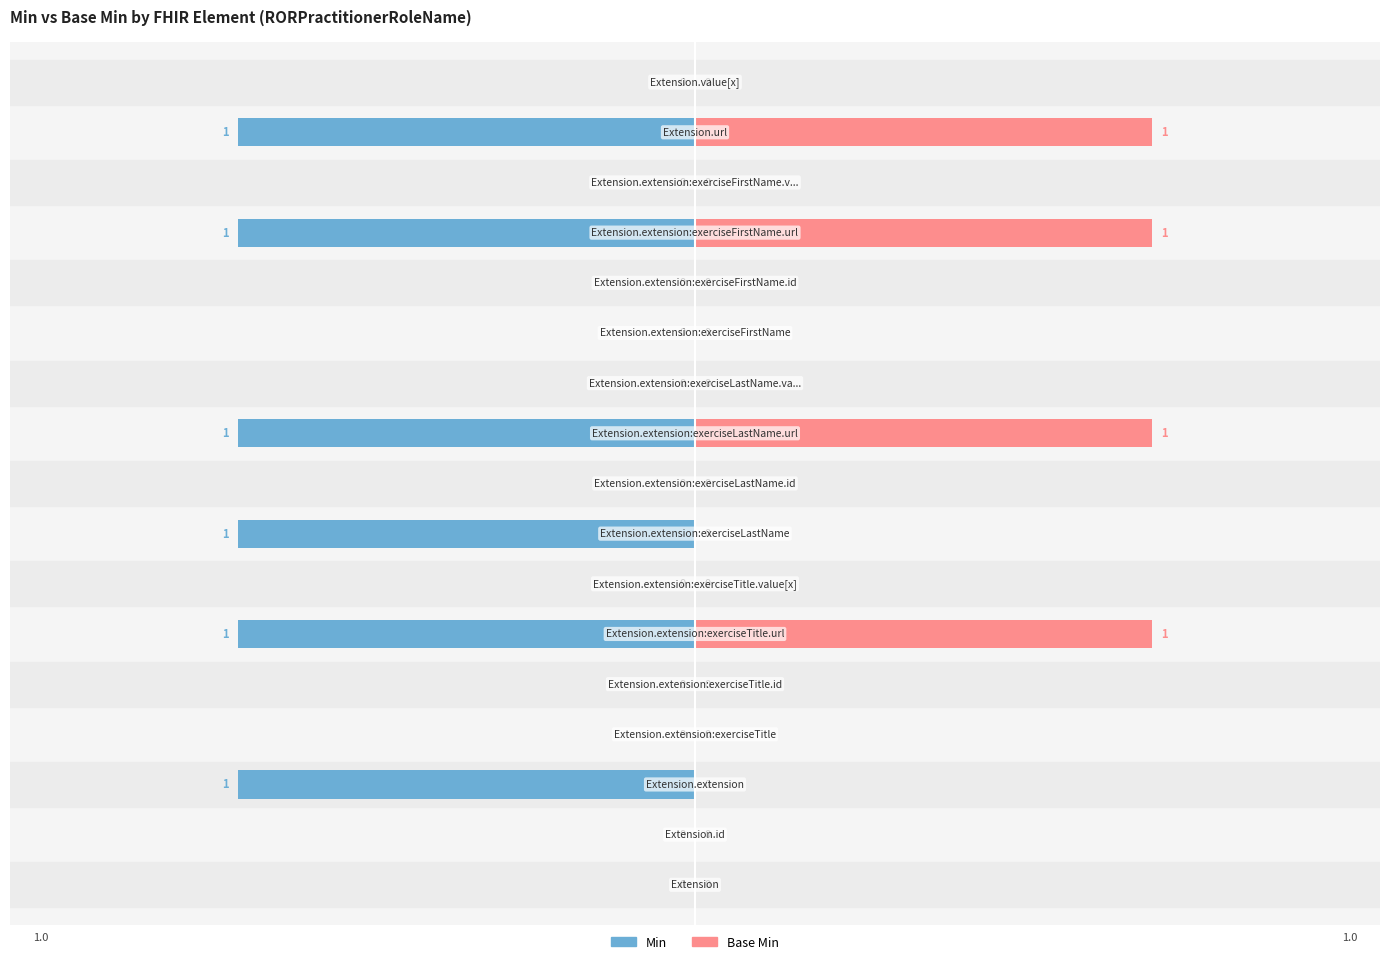

What is the difference between the maximum and minimum values in the Base Min series?

1